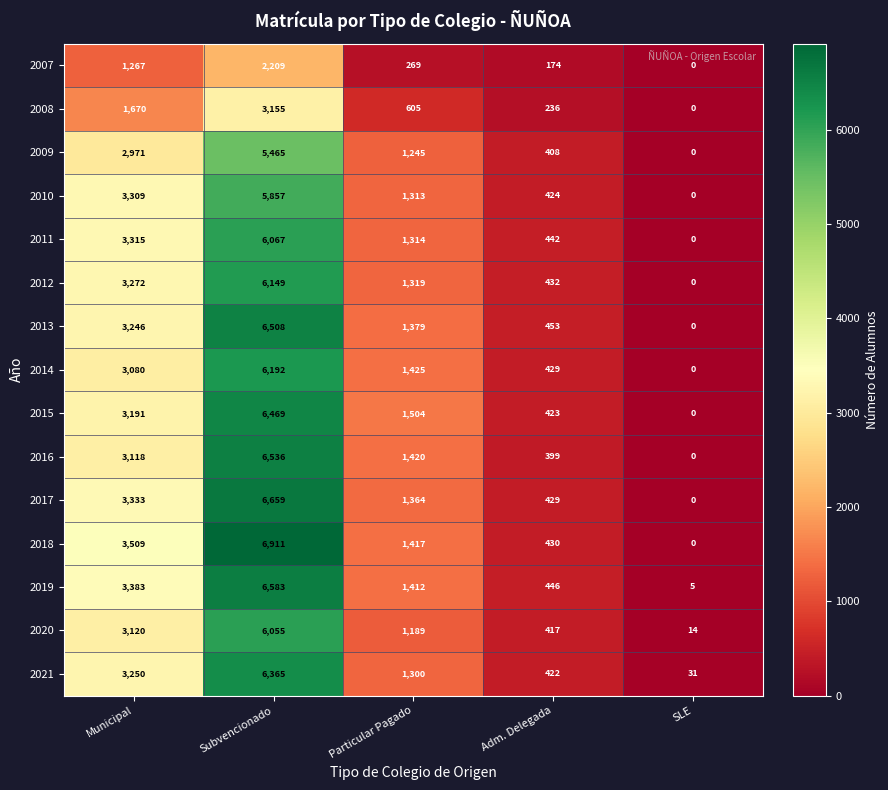

How many data points in 2007 are less than 269?

2